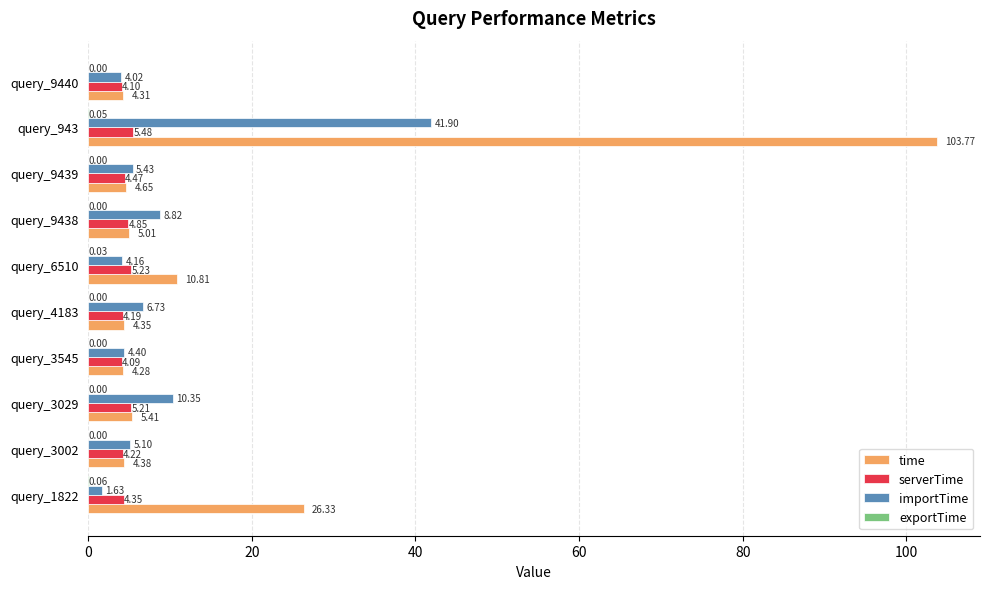

What is the sum of the time values at query_1822 and query_943?

130.1